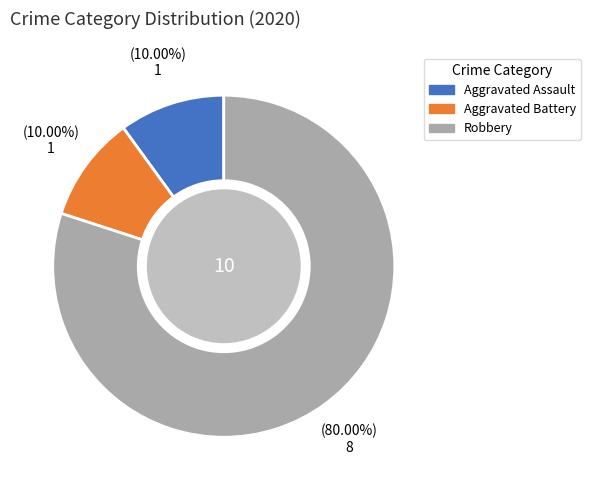

To the nearest percent, what is the average slice percentage?

33%